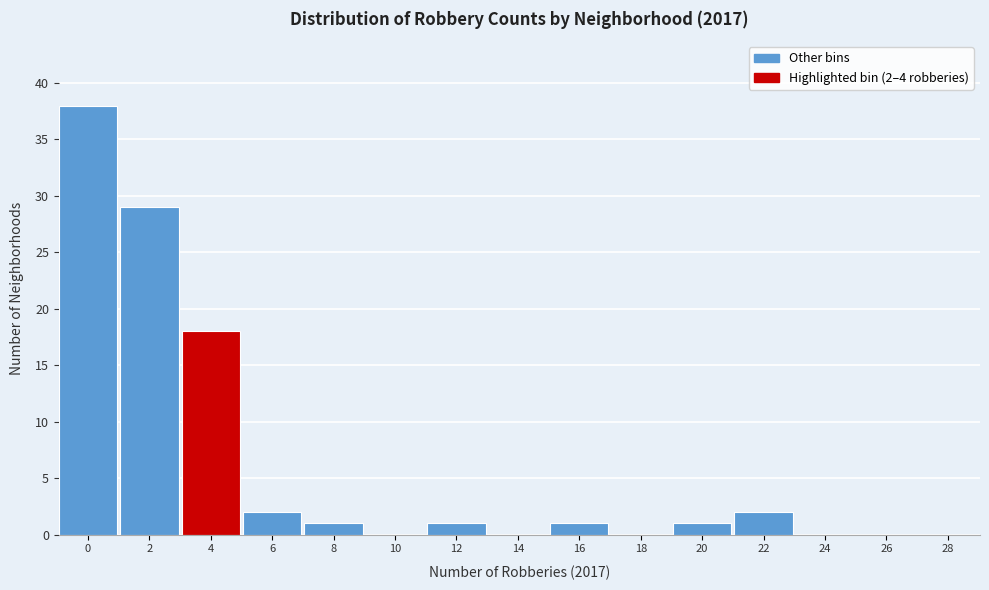

Reading right to left, transcribe all the data shown in this chart.

28=0	26=0	24=0	22=2	20=1	18=0	16=1	14=0	12=1	10=0	8=1	6=2	4=18	2=29	0=38